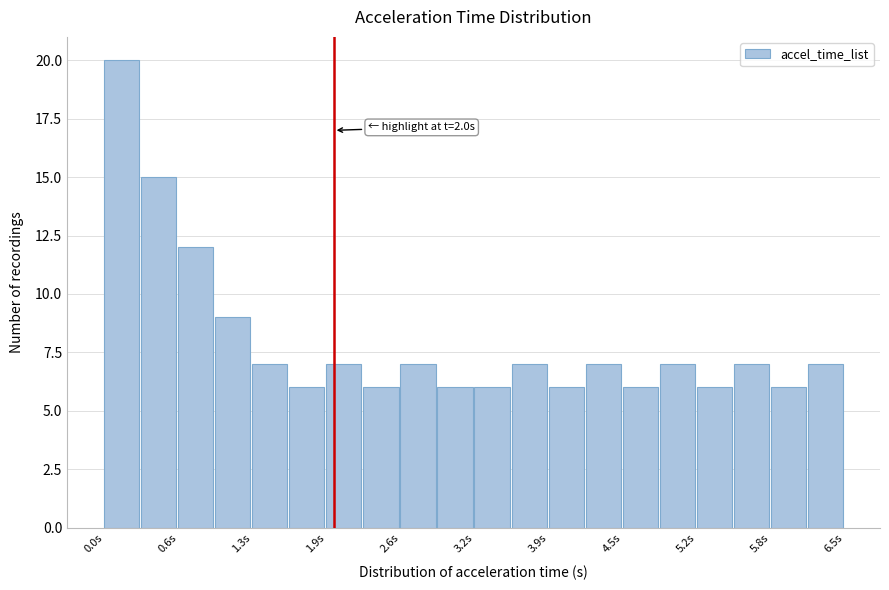

Around what value on the x-axis is the tallest bar? Give the approximate position of its centre, as read against the axis.

0.2